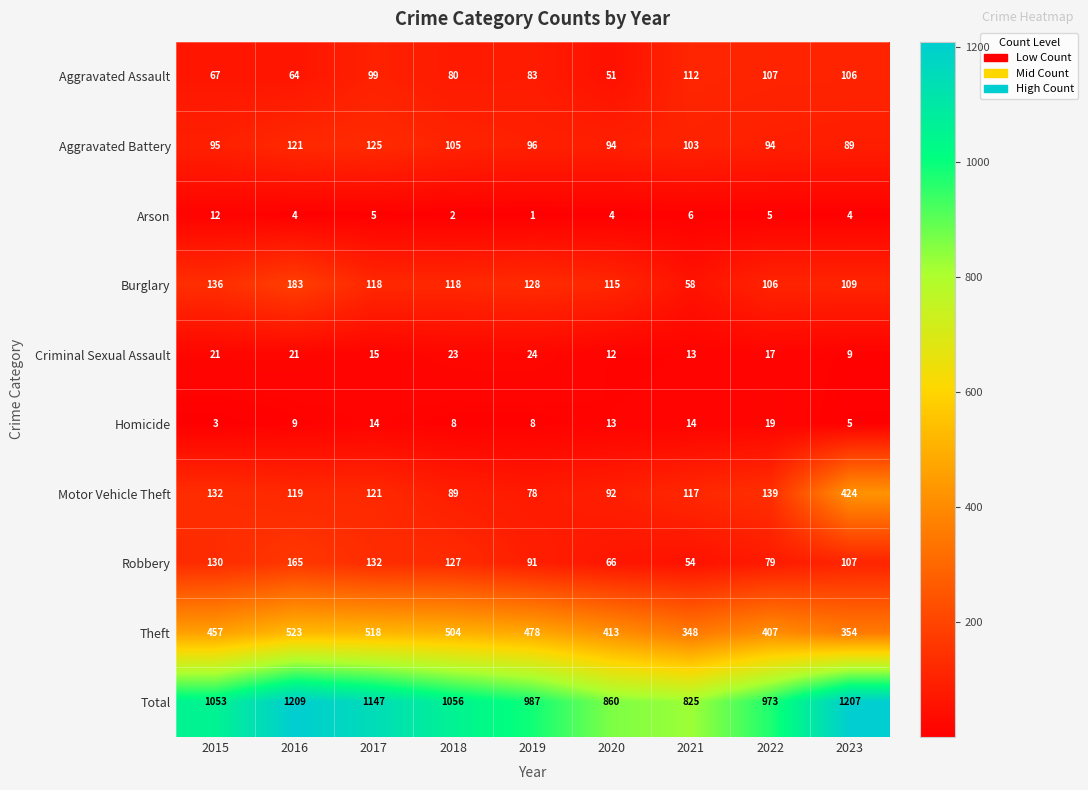

How many series are shown in this chart?

10